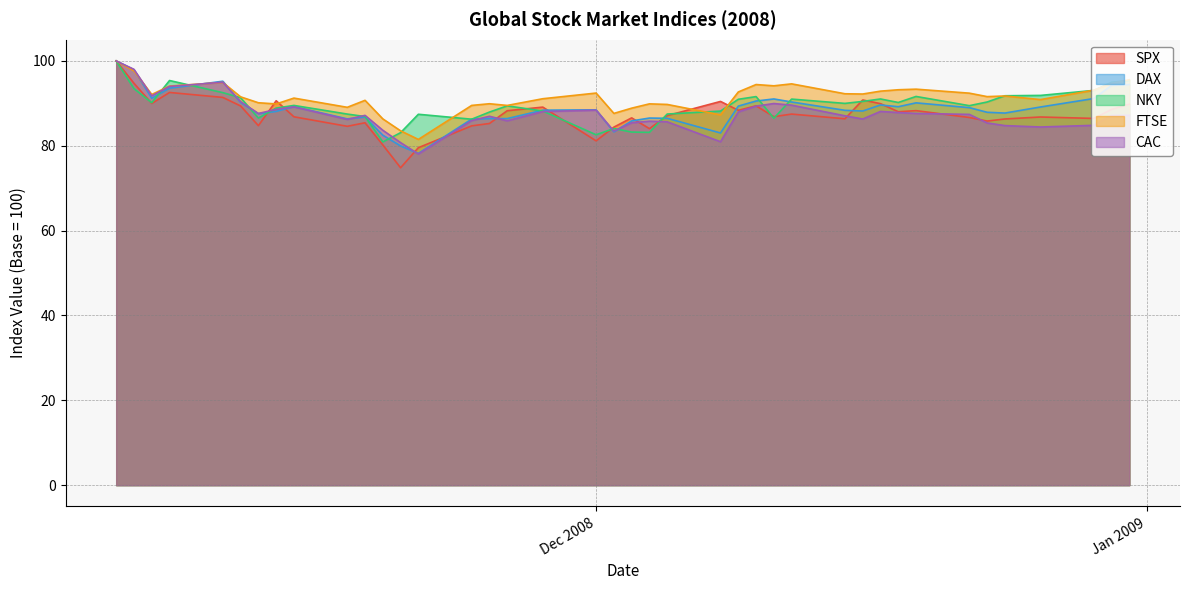

What is the greatest value displayed?

100.0